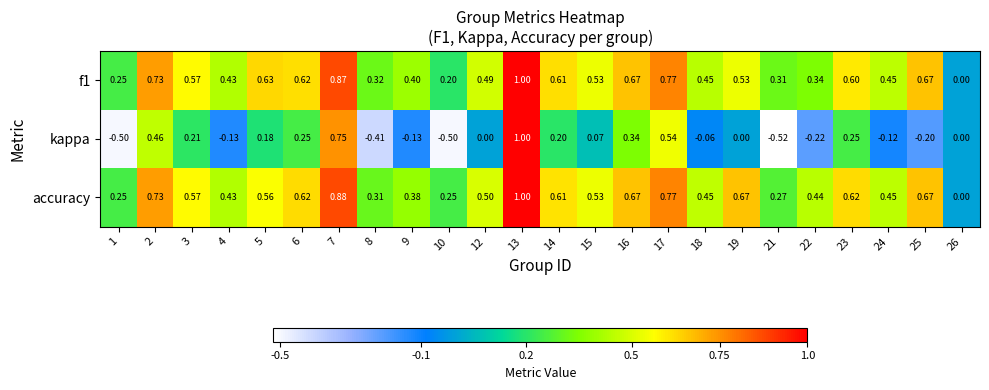

Is the value of f1 at 17 greater than the value of accuracy at 13?

No